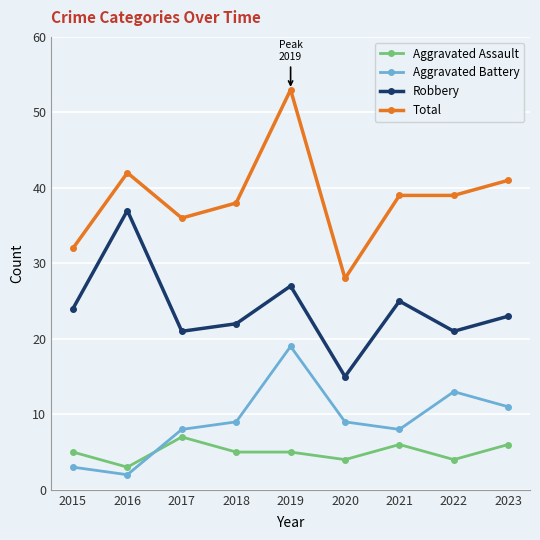

Is the value of Total at 2023 greater than the value of Aggravated Battery at 2023?

Yes